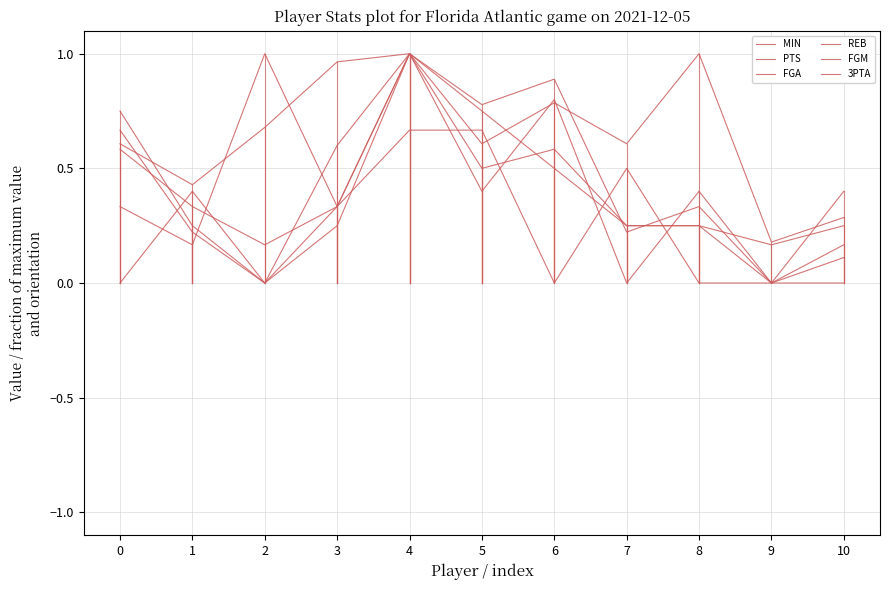

What is the sum of the FGA values at 3 and 5?

0.8